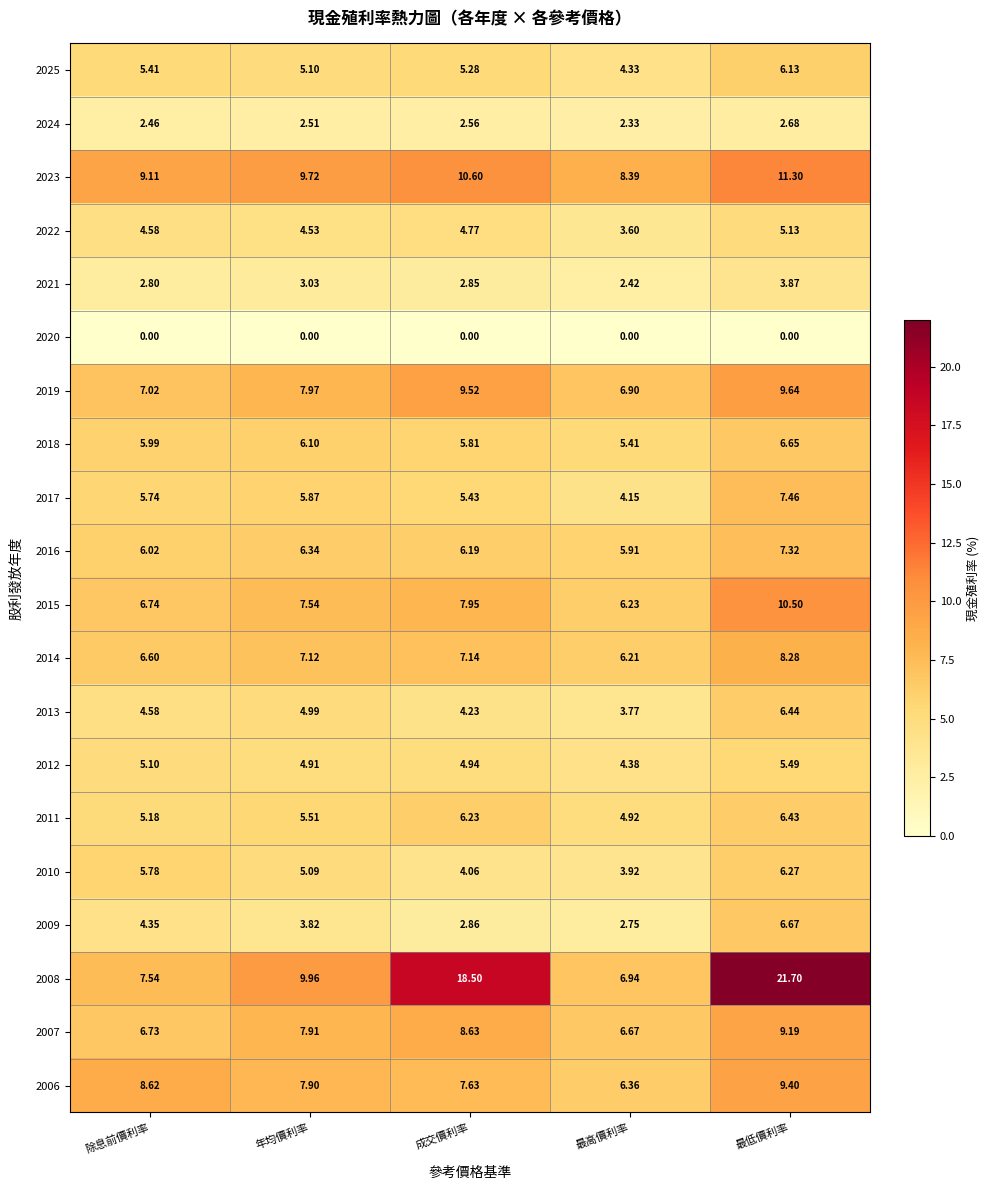

How many data points does each series have?

5